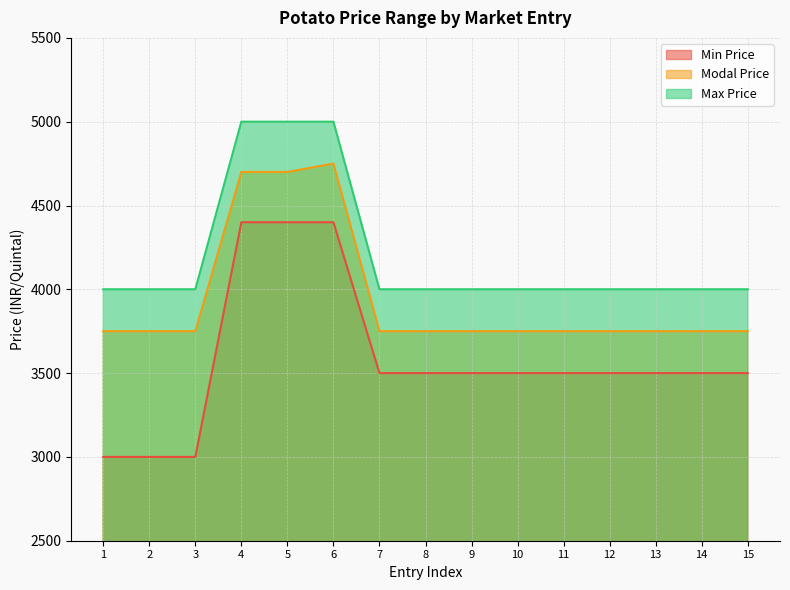

Which series has the largest total across all categories?

Max Price